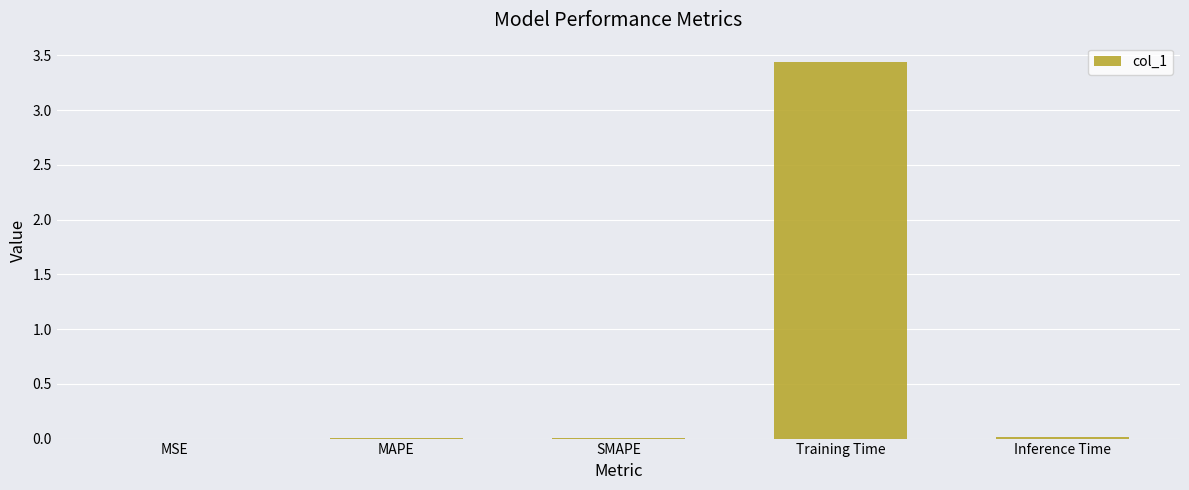

True or false: the data shows 5.8 at Training Time.

False